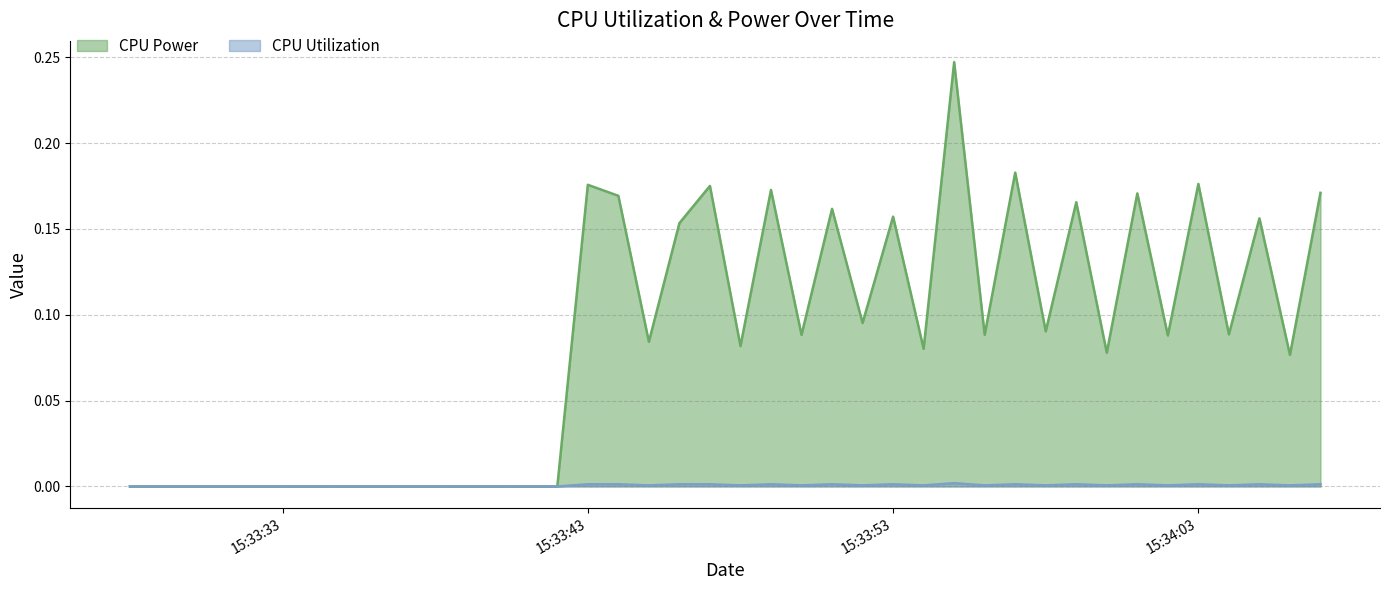

Which series has the largest total across all categories?

CPU Power